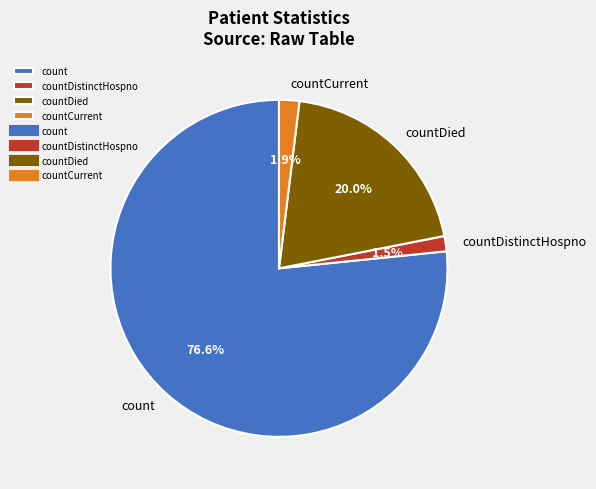

Which slice is the largest?

count